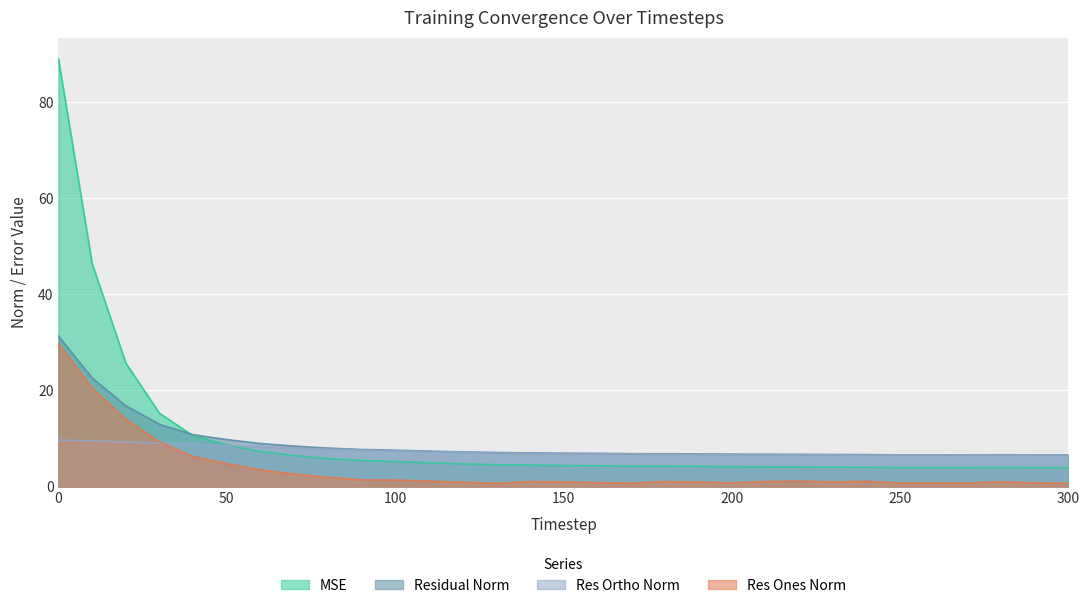

Rank the categories by res_ortho_norm value from highest to lowest.

0, 10, 20, 30, 40, 50, 60, 70, 80, 90, 100, 110, 120, 130, 140, 150, 160, 170, 190, 180, 200, 210, 220, 230, 240, 270, 260, 300, 250, 290, 280